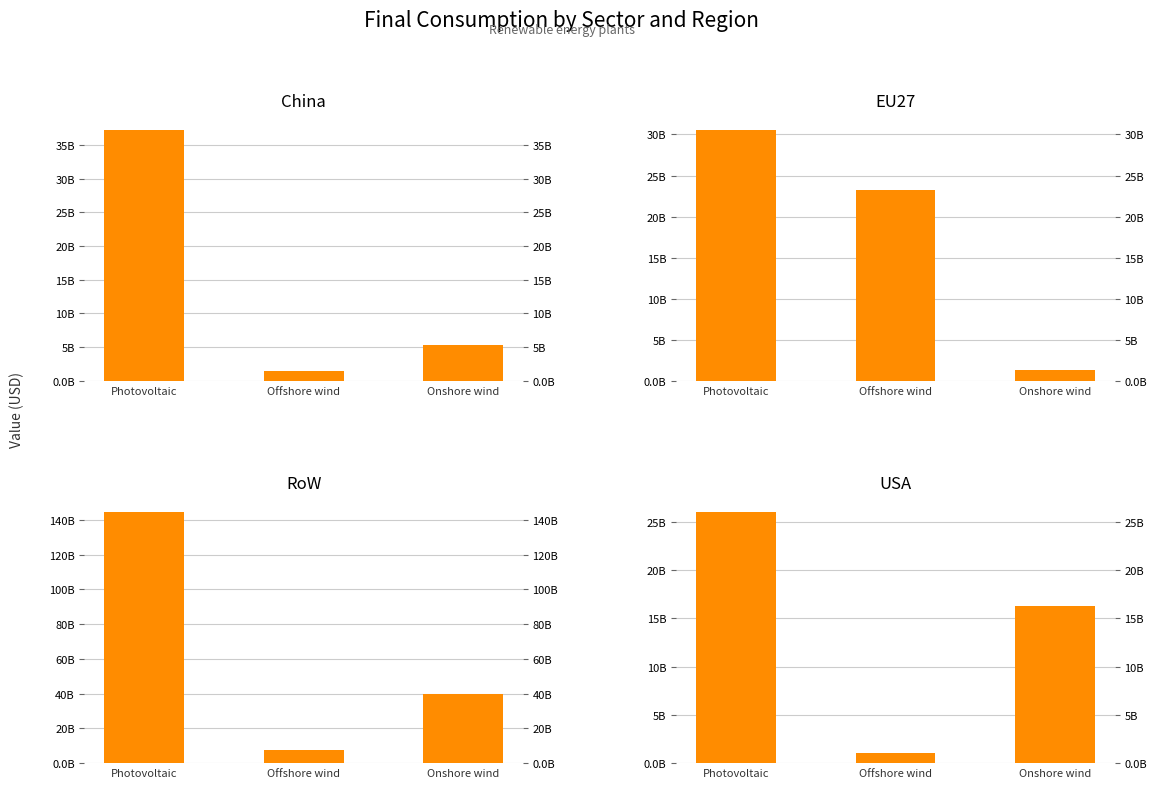

Between Onshore wind and Offshore wind, which is larger?

Onshore wind